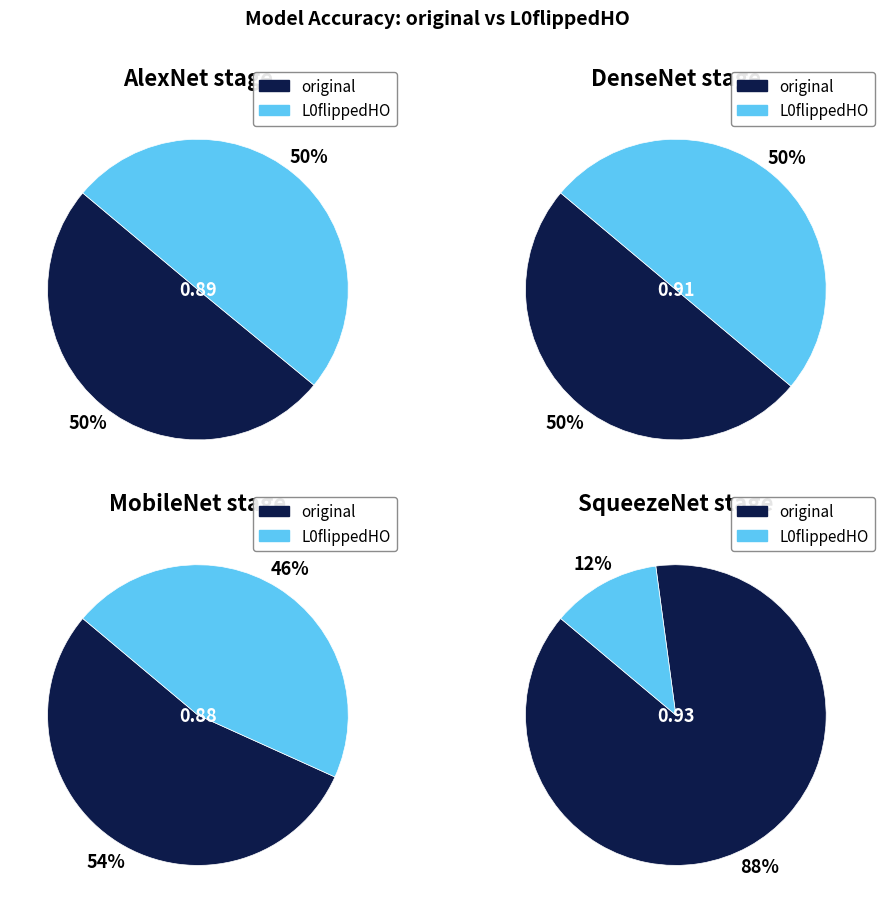

What is the spread (max minus min) of values at L0flippedHO?

0.8